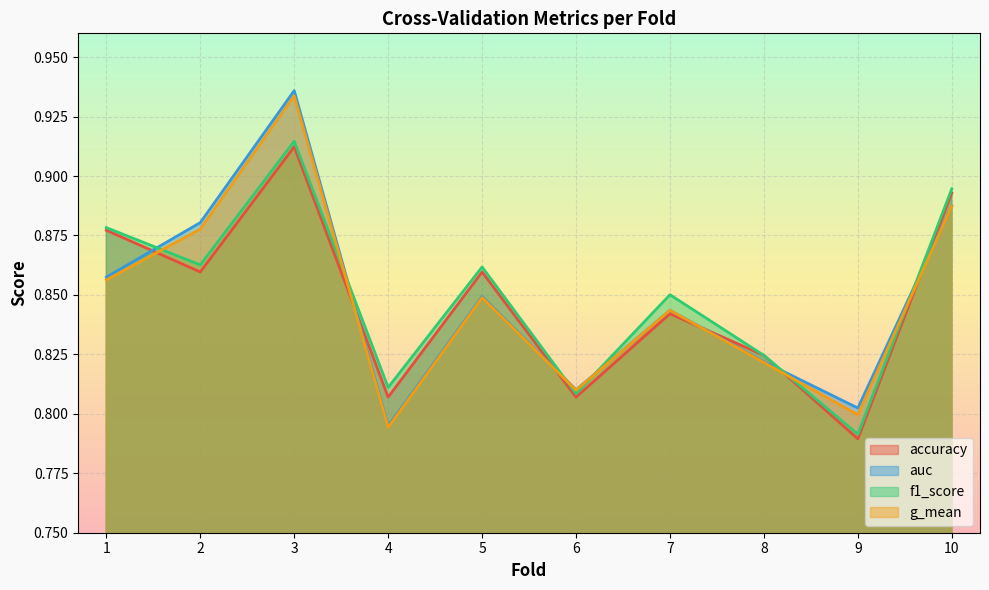

What is the difference between the maximum and minimum values in the accuracy series?

0.1